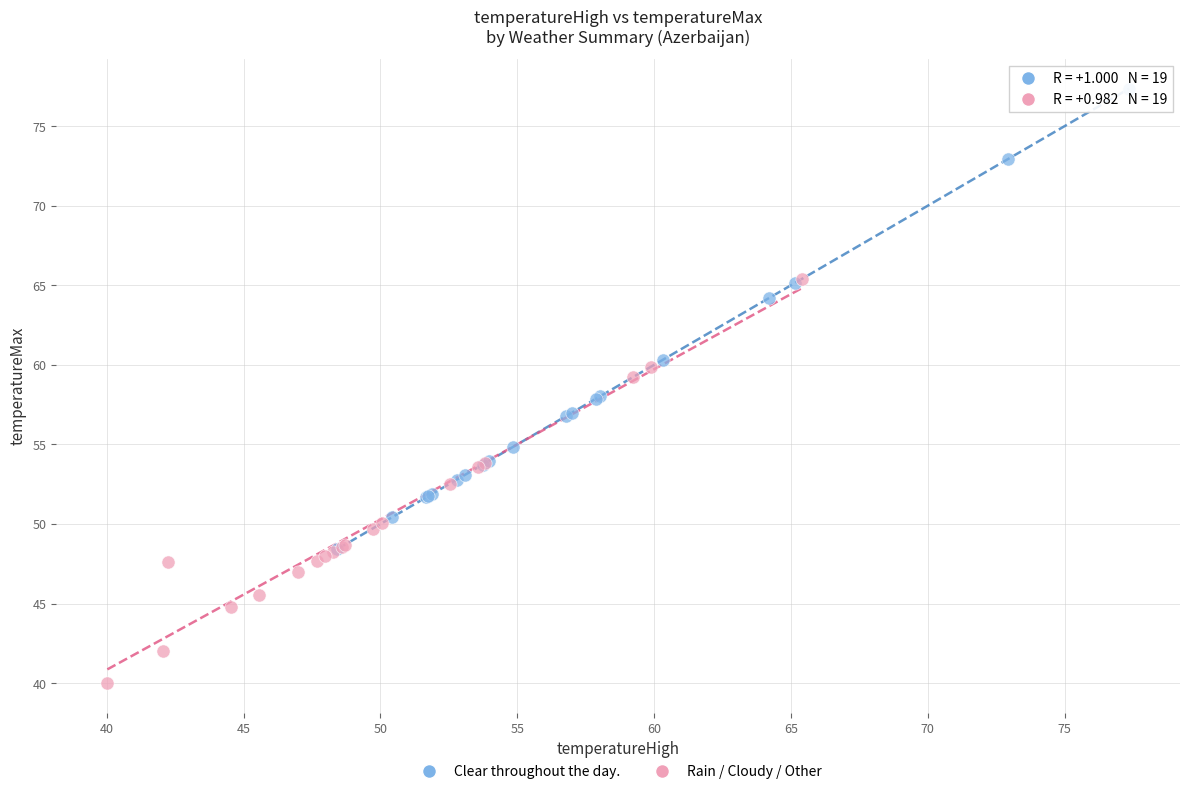

Which series reaches the maximum Y coordinate?

Clear throughout the day.